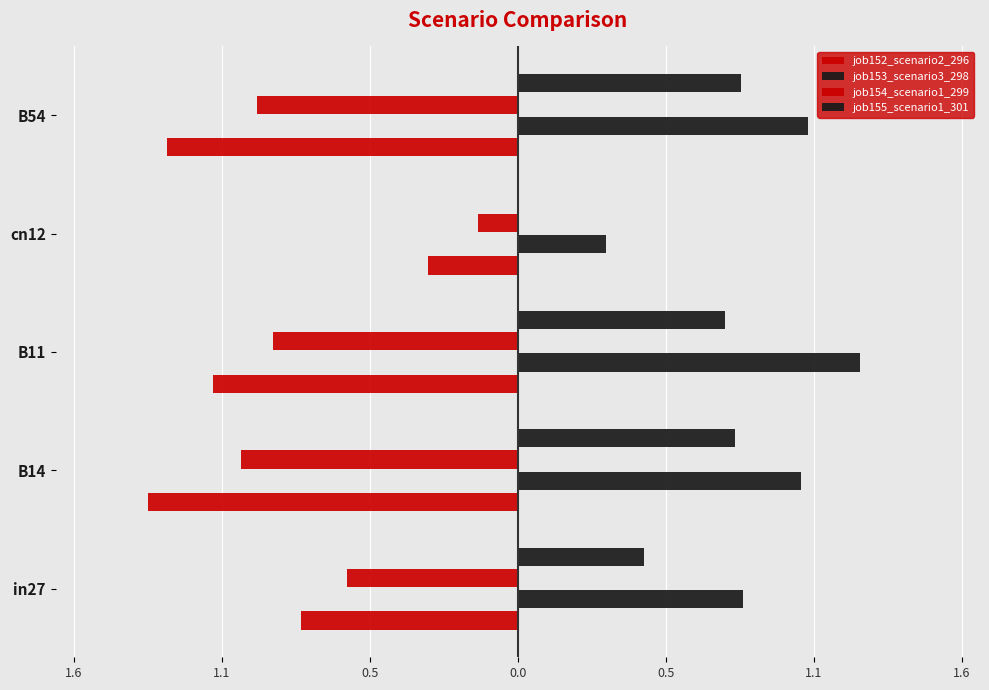

Reading left to right, transcribe all the data shown in this chart.

job152_scenario2_296: -0.8	-1.4	-1.1	-0.3	-1.3
job153_scenario3_298: 0.8	1.0	1.3	0.3	1.1
job154_scenario1_299: -0.6	-1.0	-0.9	-0.1	-1.0
job155_scenario1_301: 0.5	0.8	0.8	0.0	0.8